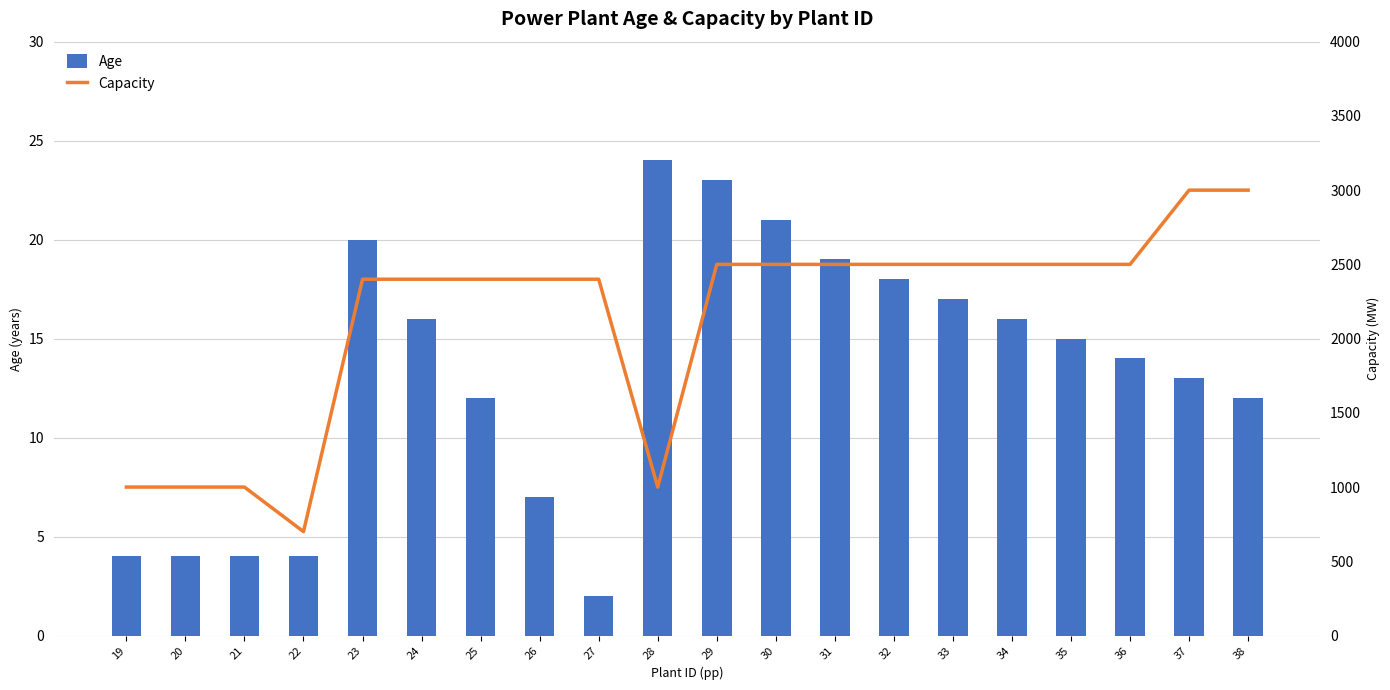

Which category has the highest value in the Capacity series?

37